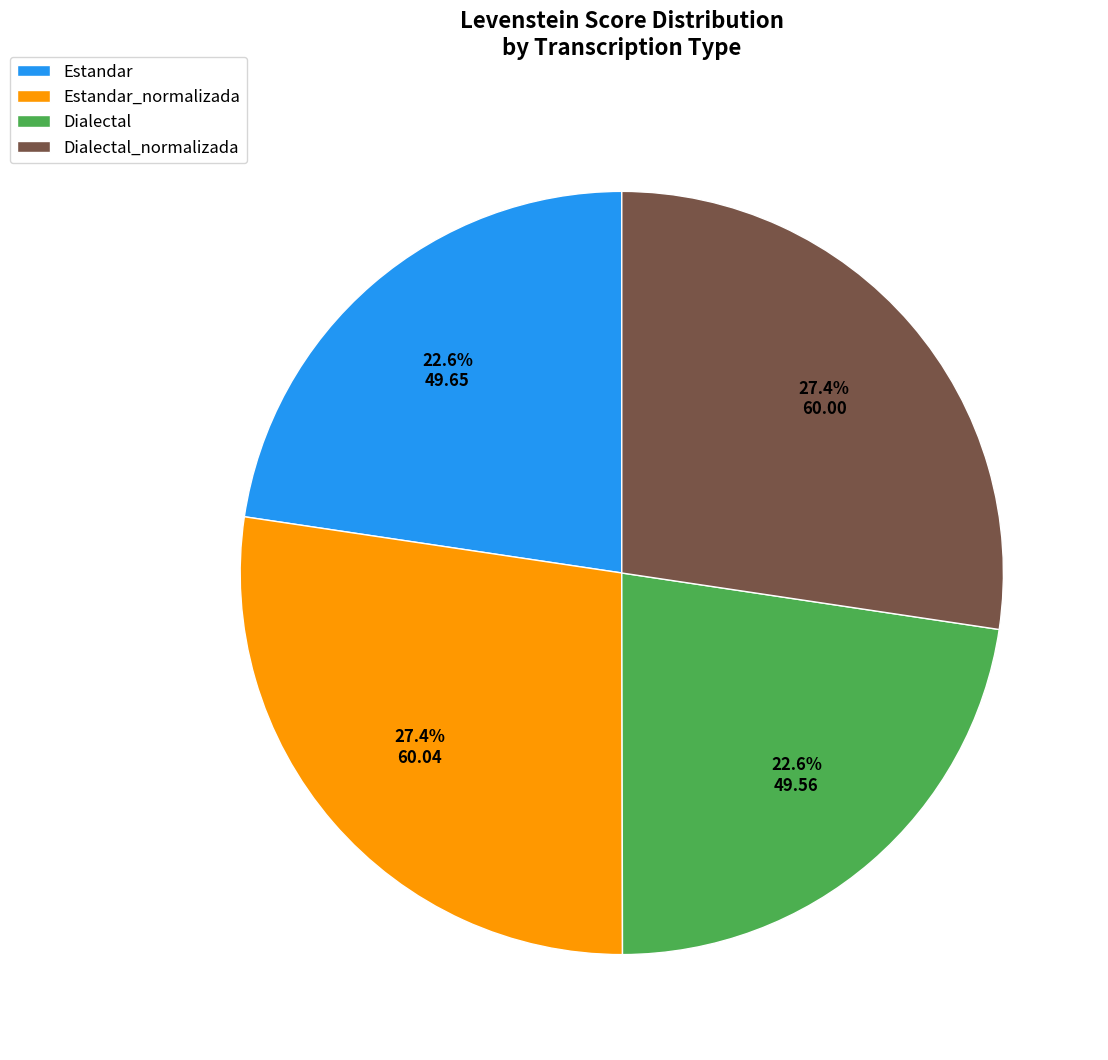

What percentage is the Dialectal_normalizada slice, to the nearest percent?

27%